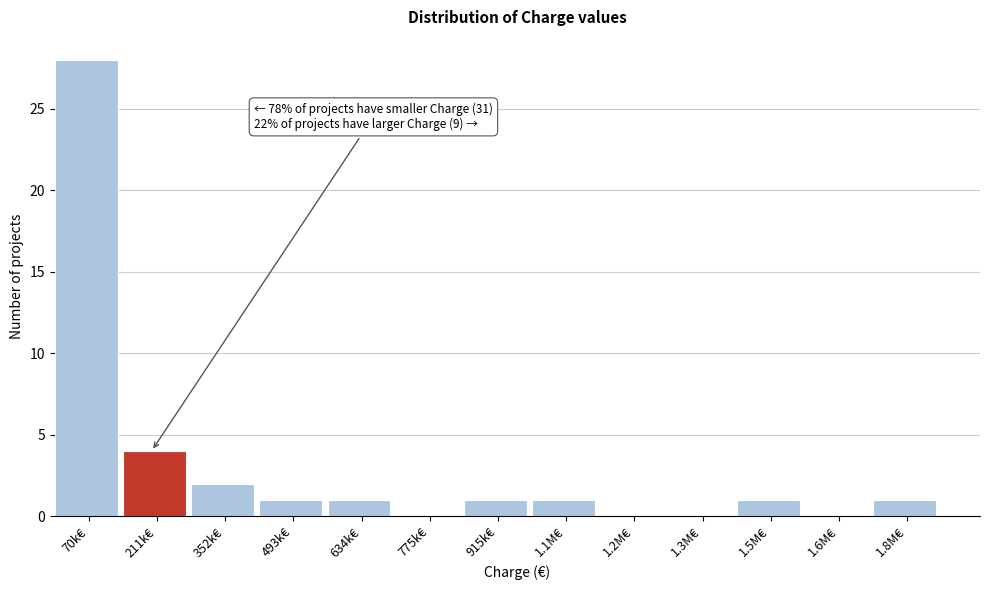

Reading right to left, extract all data points from this chart.

1.8M€=1	1.6M€=0	1.5M€=1	1.3M€=0	1.2M€=0	1.1M€=1	915k€=1	775k€=0	634k€=1	493k€=1	352k€=2	211k€=4	70k€=28